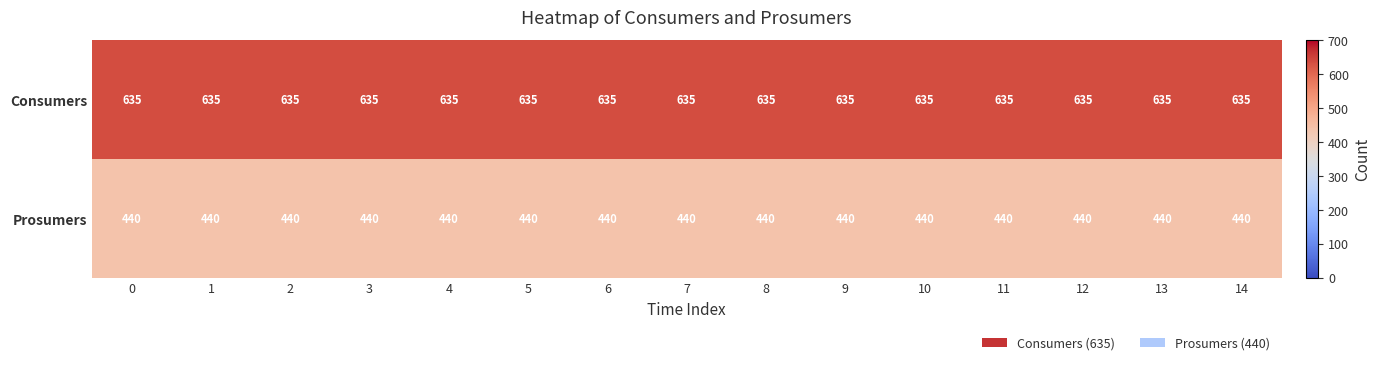

Which series has the largest total across all categories?

Consumers